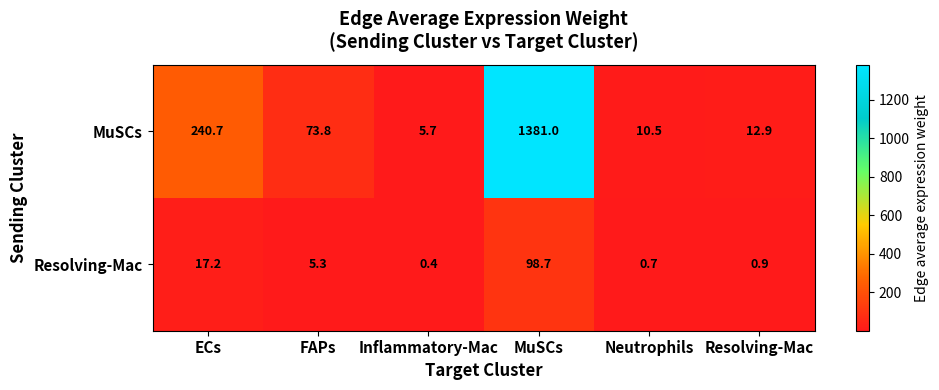

At which category is the sum across all series the highest?

MuSCs